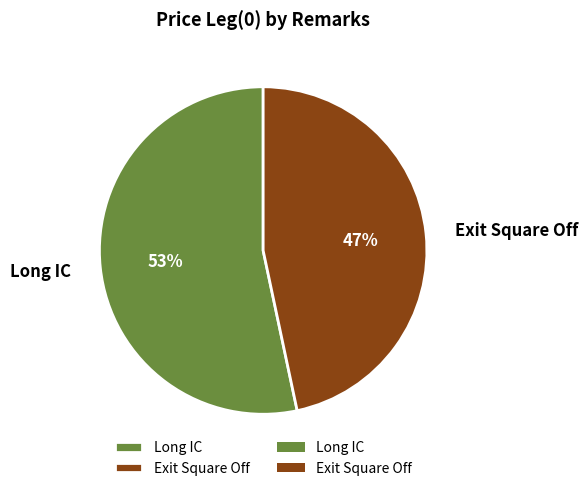

Do Long IC and Exit Square Off together represent more than half of the pie?

Yes